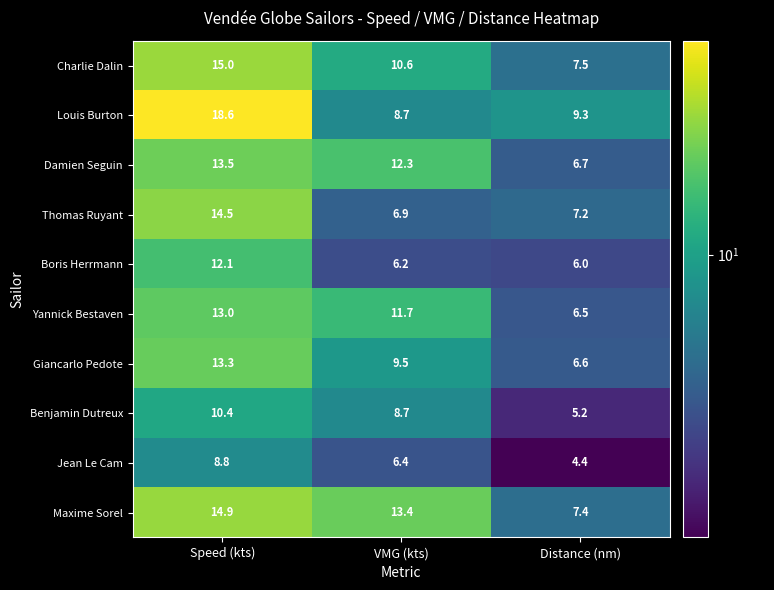

Where does the Benjamin Dutreux series first go above 8?

Speed (kts)